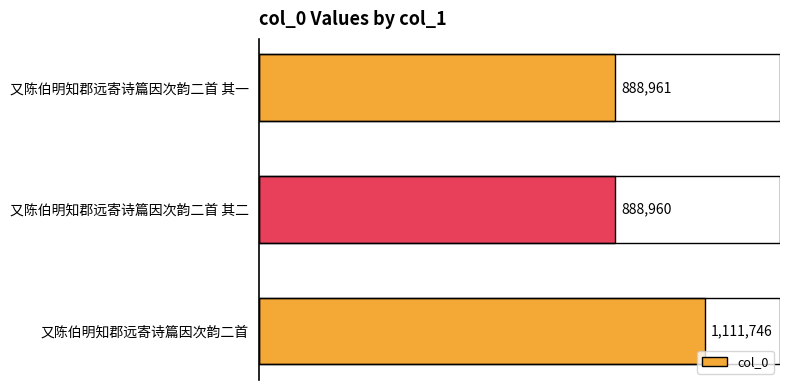

Count the number of data series in this chart.

1